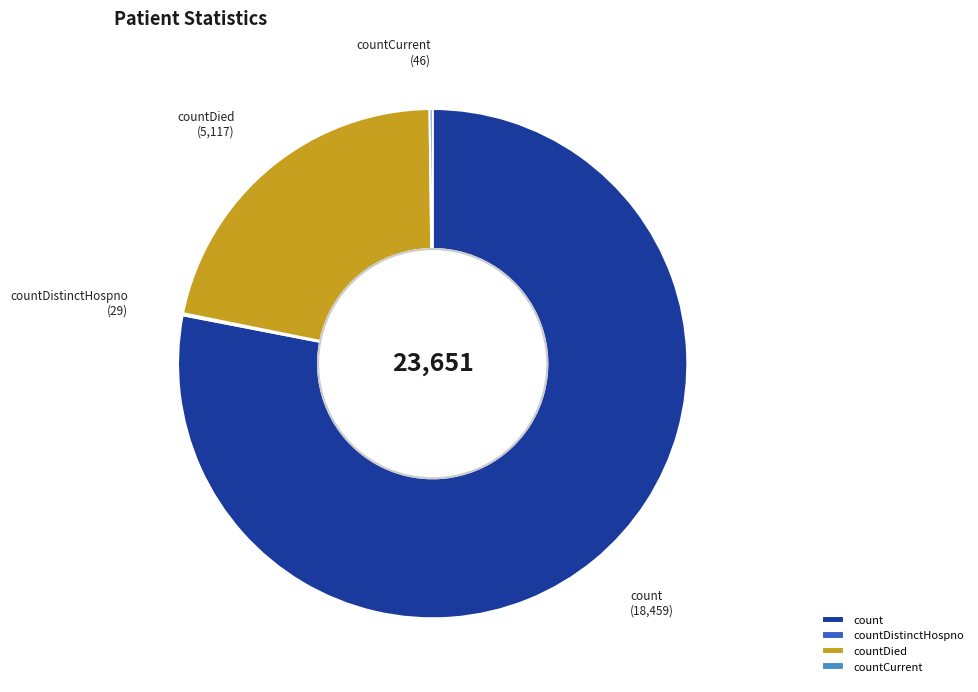

Is there any slice that represents more than half of the pie?

Yes